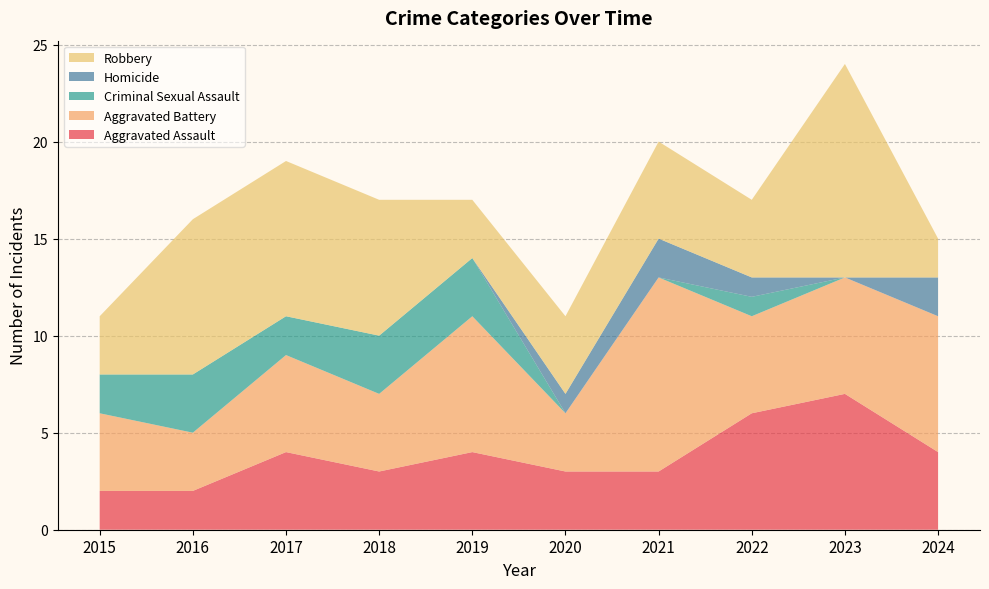

Reading left to right, extract all data points from this chart.

Aggravated Assault: 2	2	4	3	4	3	3	6	7	4
Aggravated Battery: 4	3	5	4	7	3	10	5	6	7
Criminal Sexual Assault: 2	3	2	3	3	0	0	1	0	0
Homicide: 0	0	0	0	0	1	2	1	0	2
Robbery: 3	8	8	7	3	4	5	4	11	2